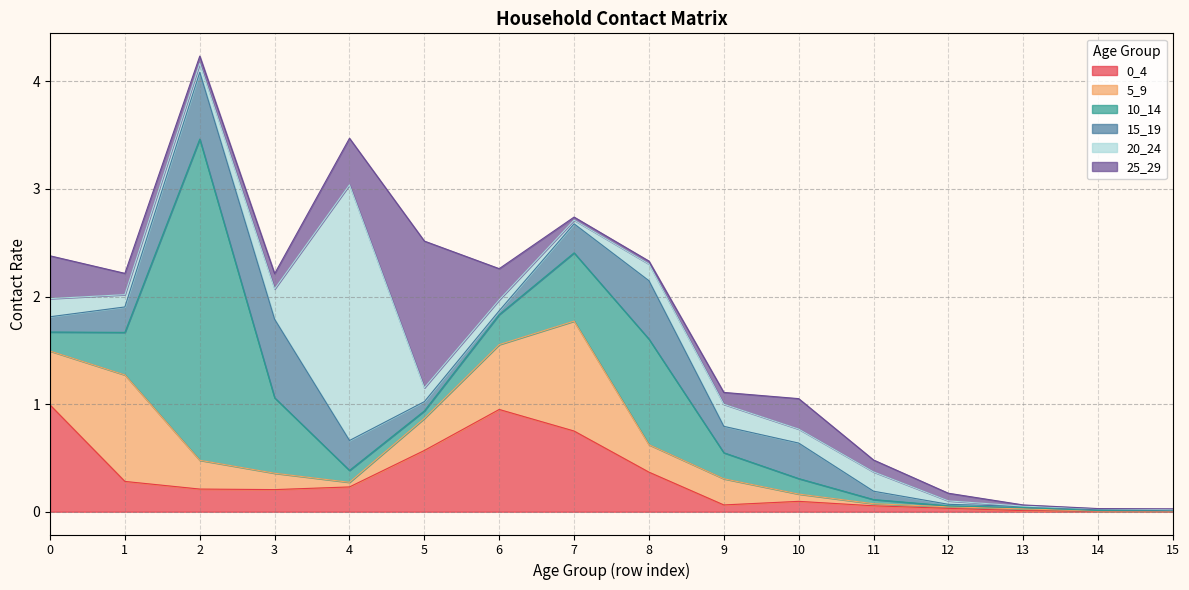

Rank the categories by 25_29 value from lowest to highest.

14, 15, 13, 8, 7, 2, 12, 9, 11, 3, 1, 10, 6, 0, 4, 5